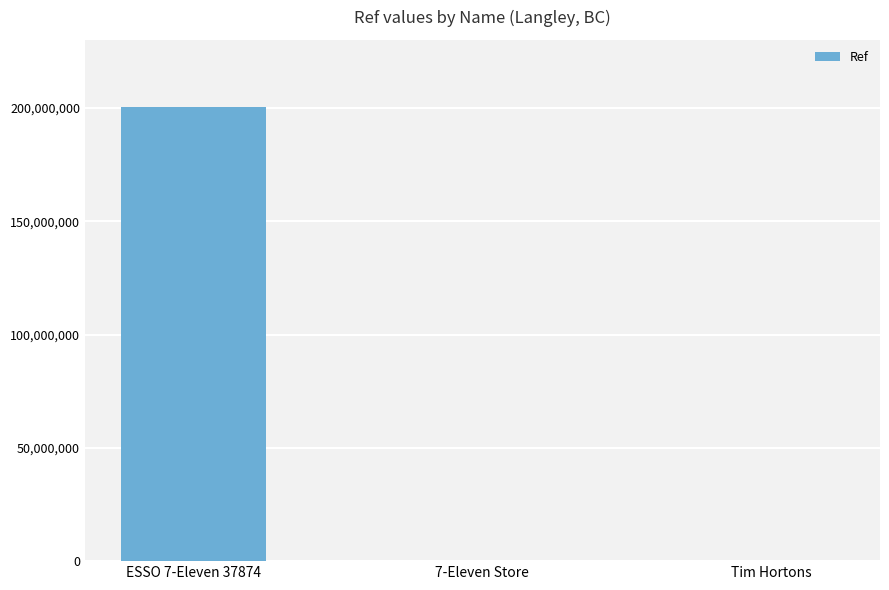

Which has a higher value, ESSO 7-Eleven 37874 or 7-Eleven Store?

ESSO 7-Eleven 37874